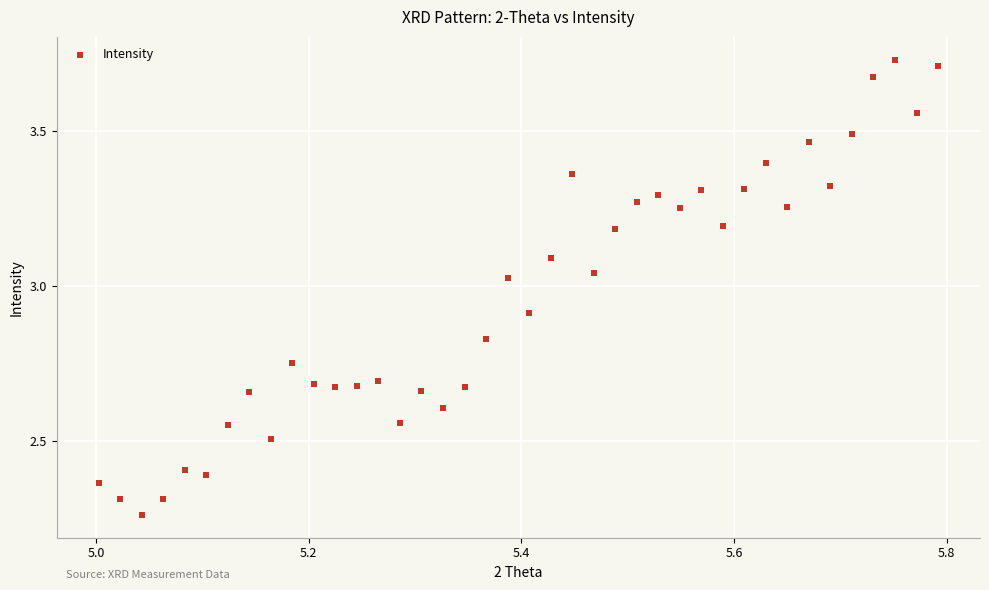

What is the range of Y values (max minus min)?

1.5